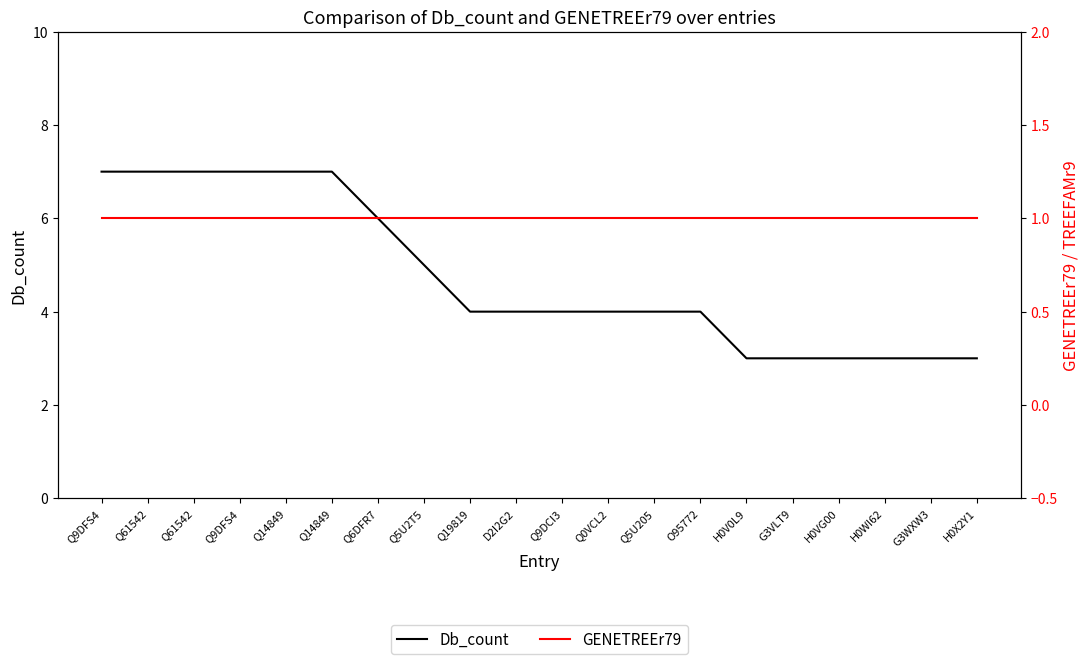

What is the difference between the Db_count values at G3WXW3 and Q9DFS4?

4